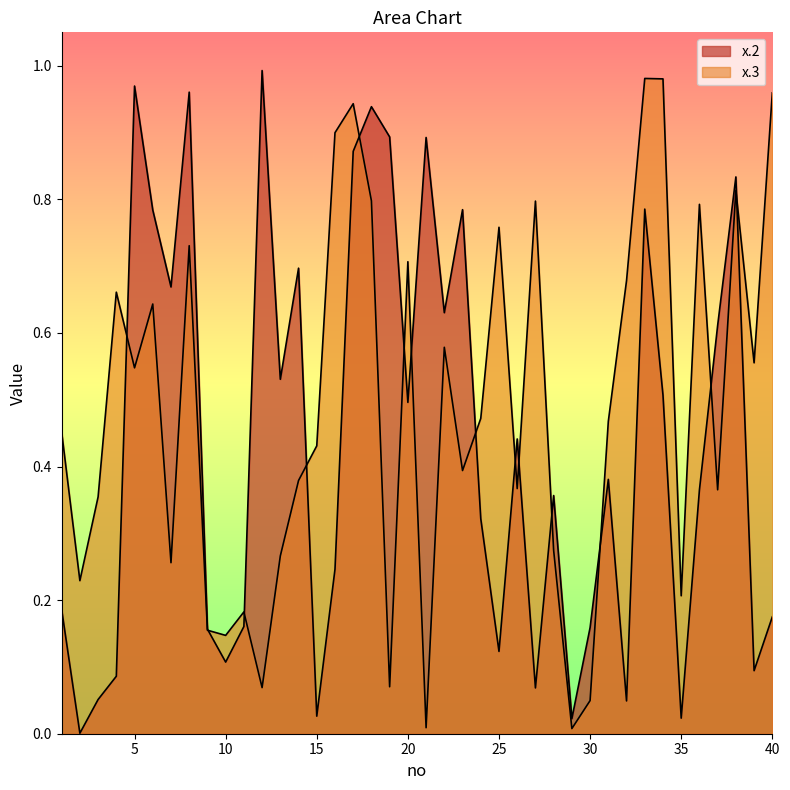

What is the maximum value for x.2?

1.0